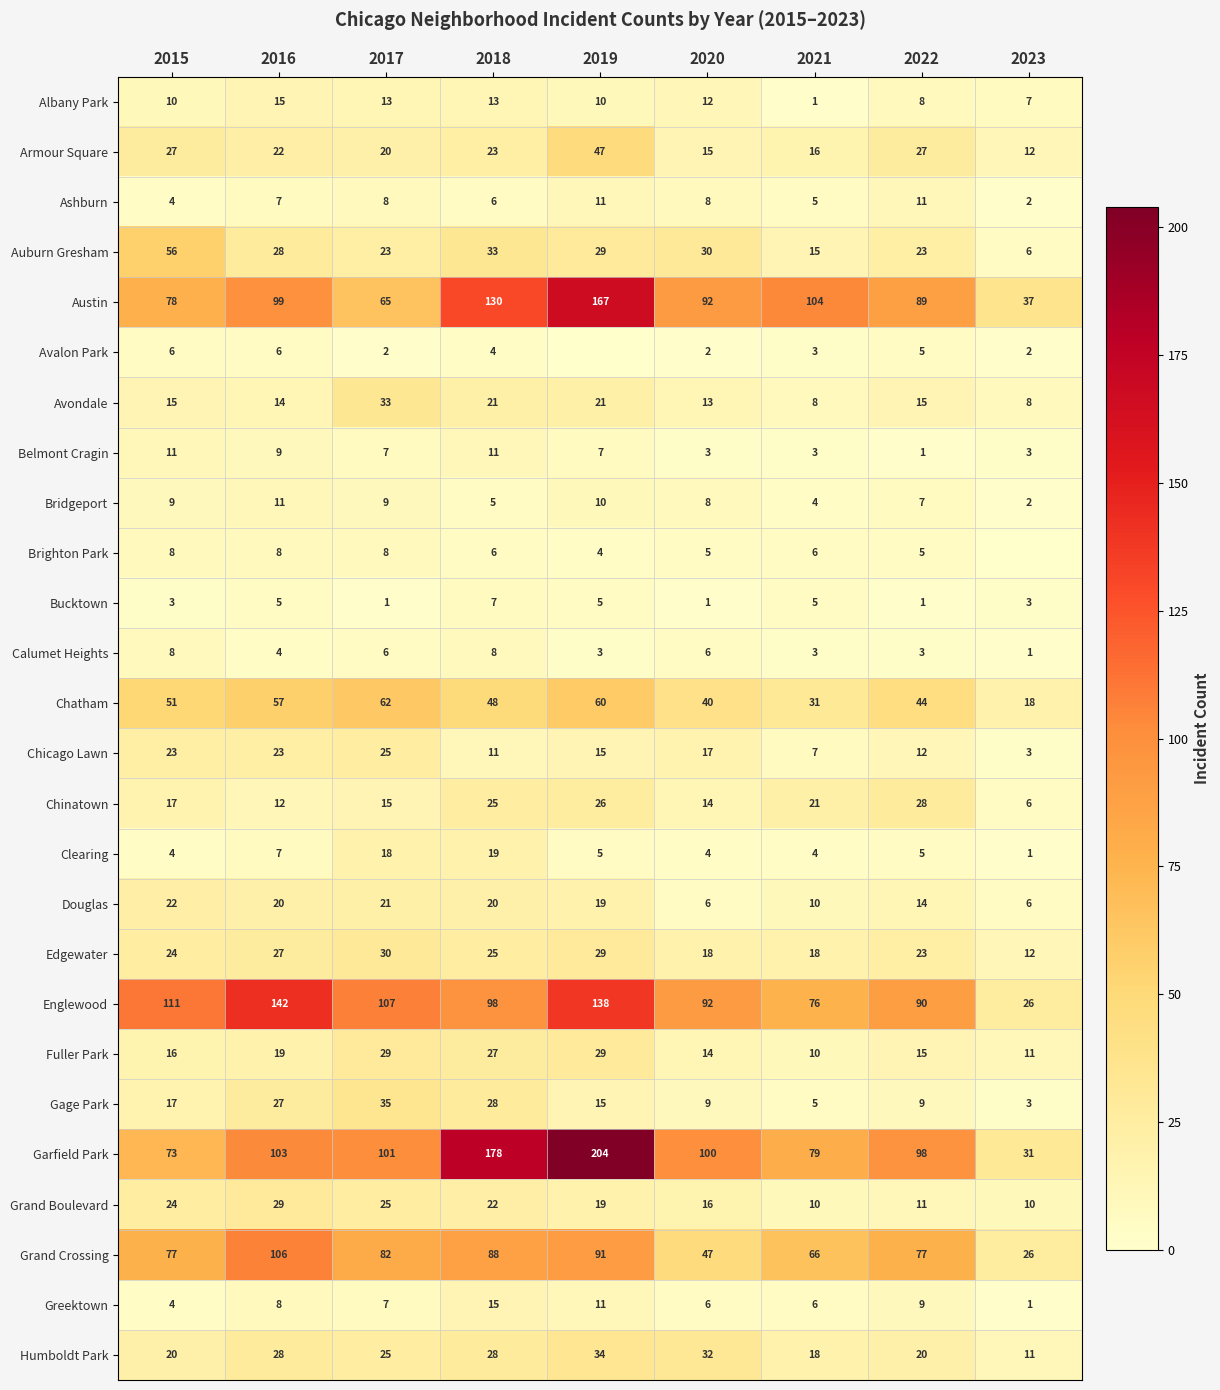

How many distinct data groups are displayed?

26